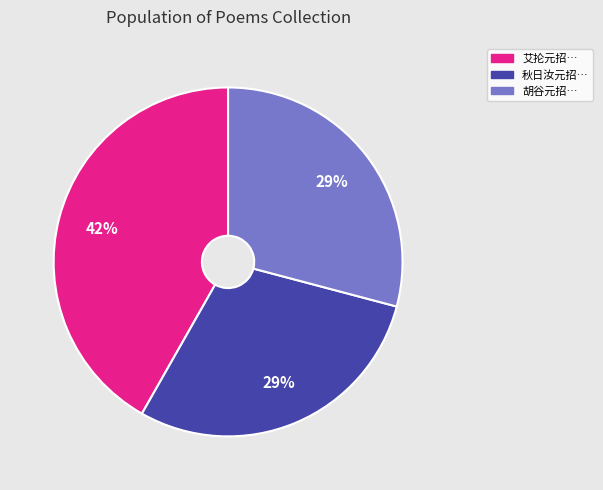

Does any single category account for the majority?

No